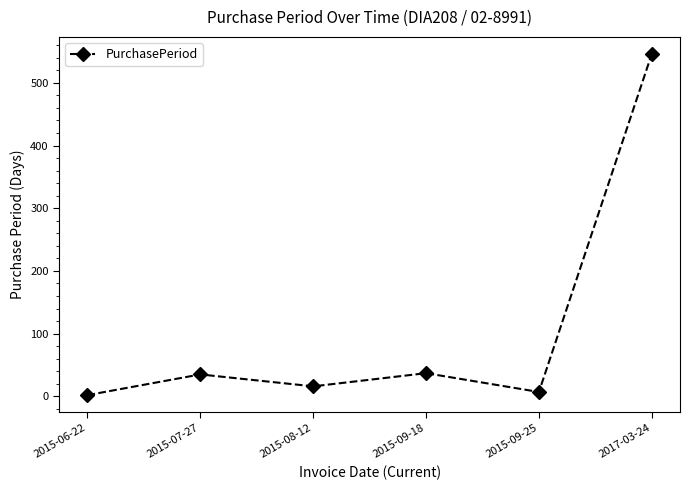

Does the chart have visible grid lines?

No